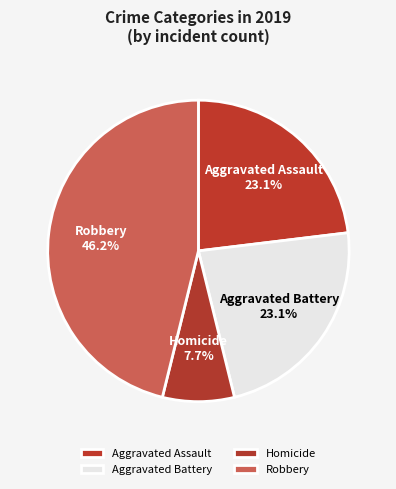

Does any single category account for the majority?

No